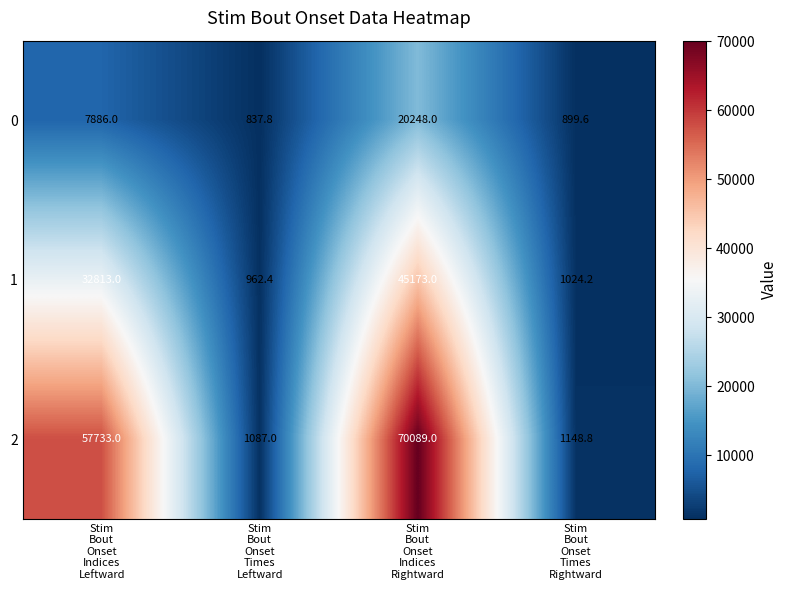

List the series in order of their overall mean, highest first.

2, 1, 0